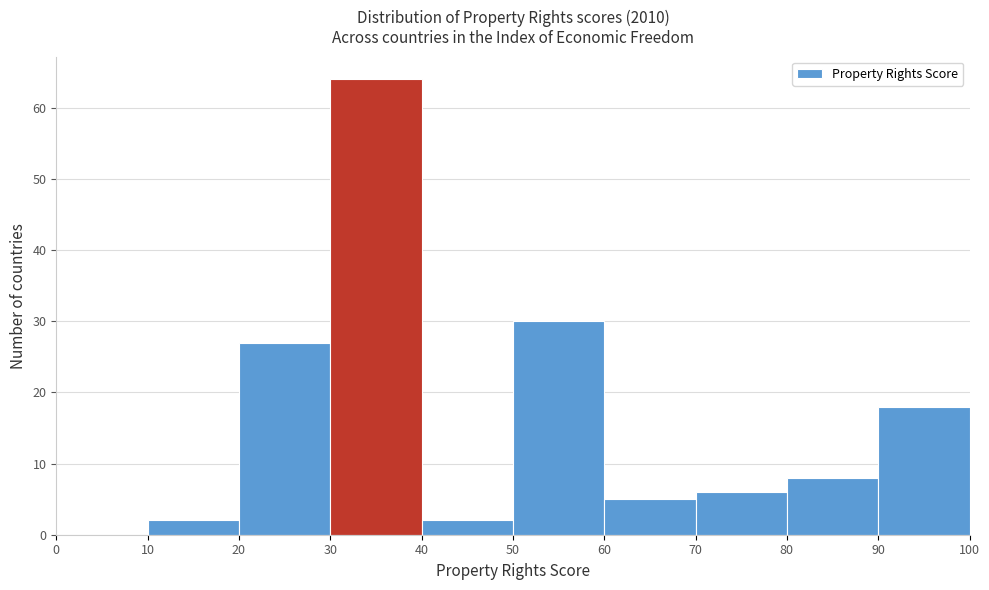

Reading left to right, list every bar in this chart as the range it spans on the x-axis followed by its height. The values are not printed on the chart, so give them approximately, as read against the axis.

0 to 10: 0
10 to 20: 2
20 to 30: 27
30 to 40: 64
40 to 50: 2
50 to 60: 30
60 to 70: 5
70 to 80: 6
80 to 90: 8
90 to 100: 18